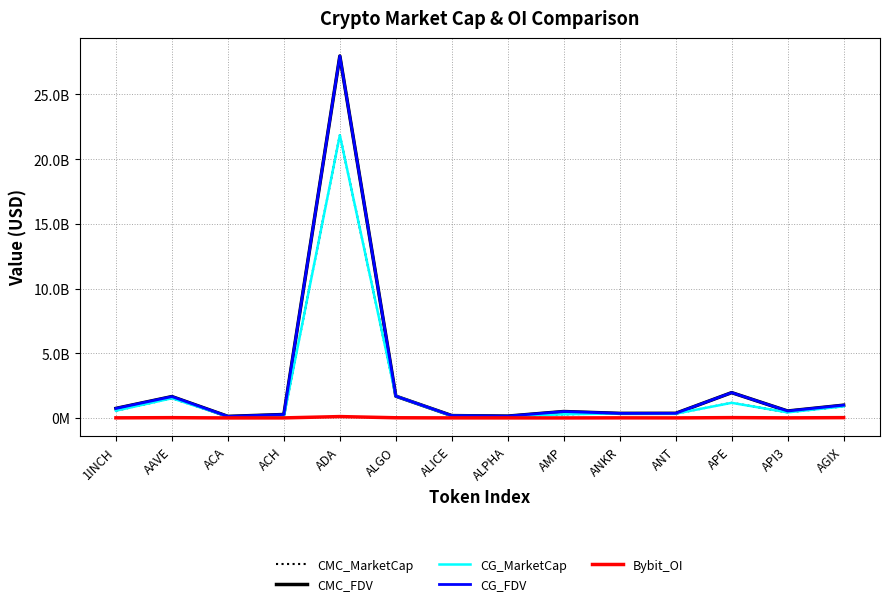

In CG_FDV, how many points are lower than both neighbors (excluding endpoints)?

4